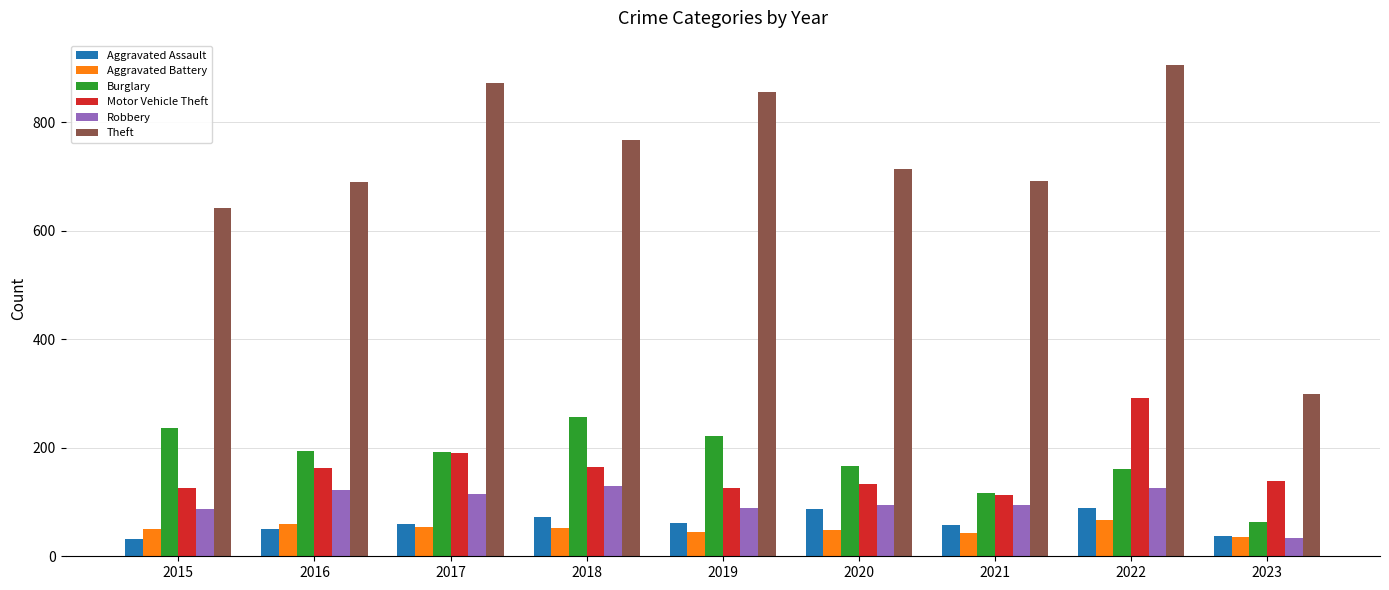

Count the number of categories in the chart.

9